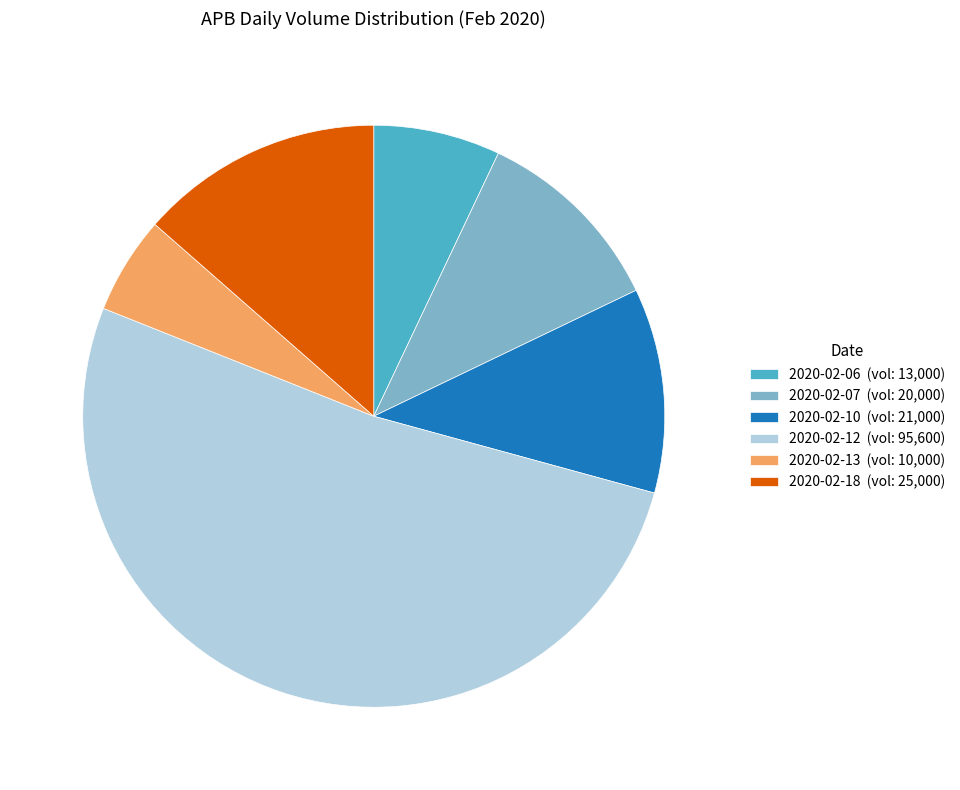

What is the ratio of the value at 2020-02-07 (vol: 20,000) to the value at 2020-02-10 (vol: 21,000)?

1.0